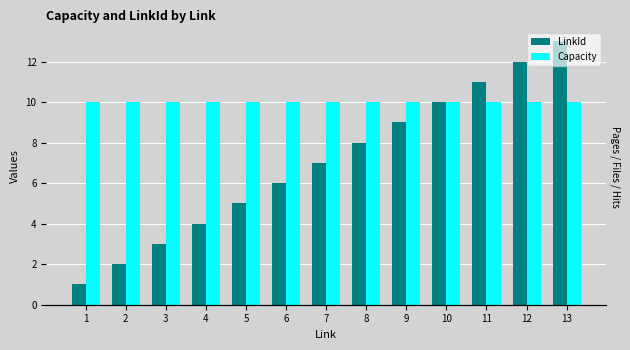

What is the difference between the maximum and minimum values in the LinkId series?

12